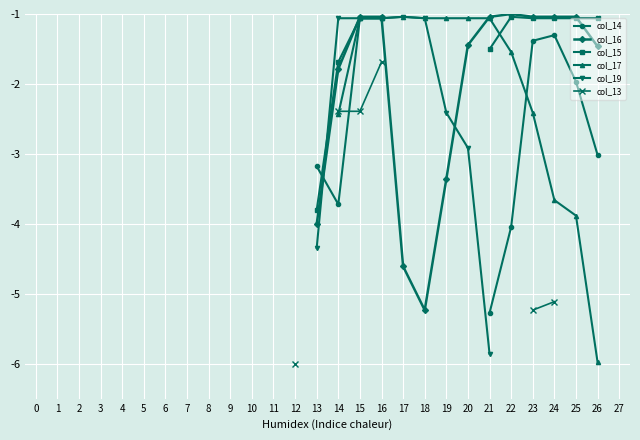

How many intersections are there between col_16 and col_14?

1